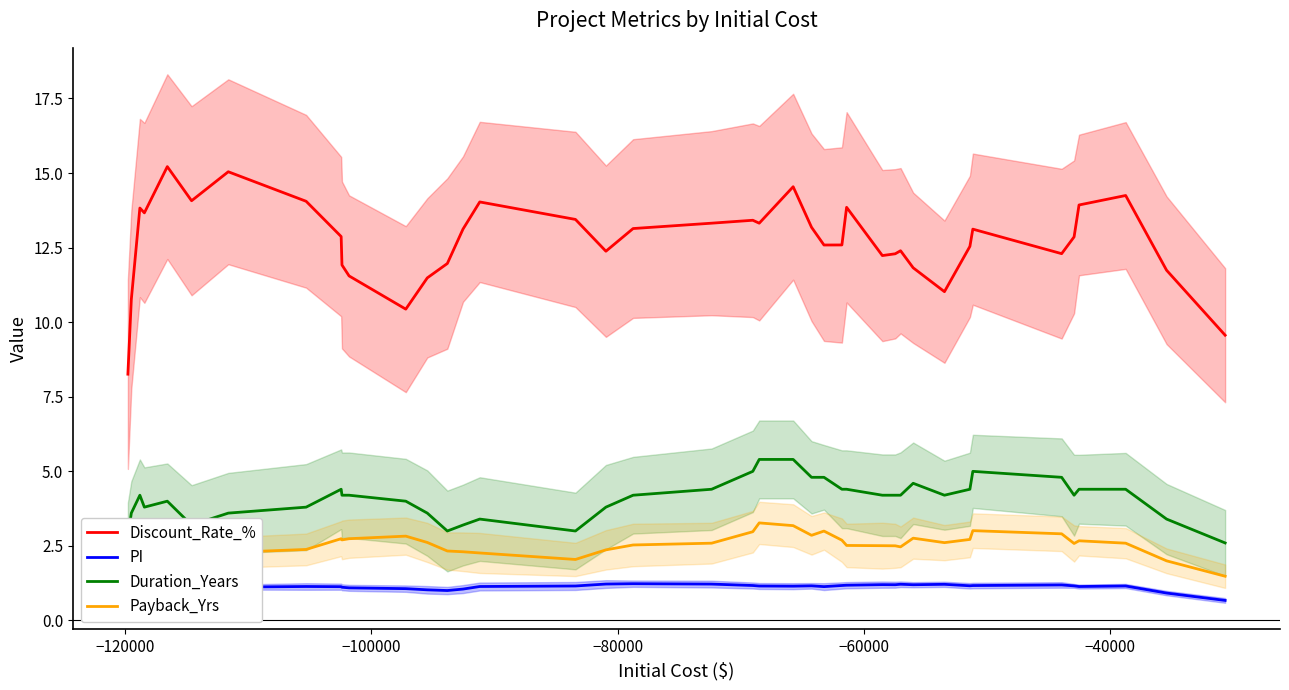

How many lines are shown in the chart?

4